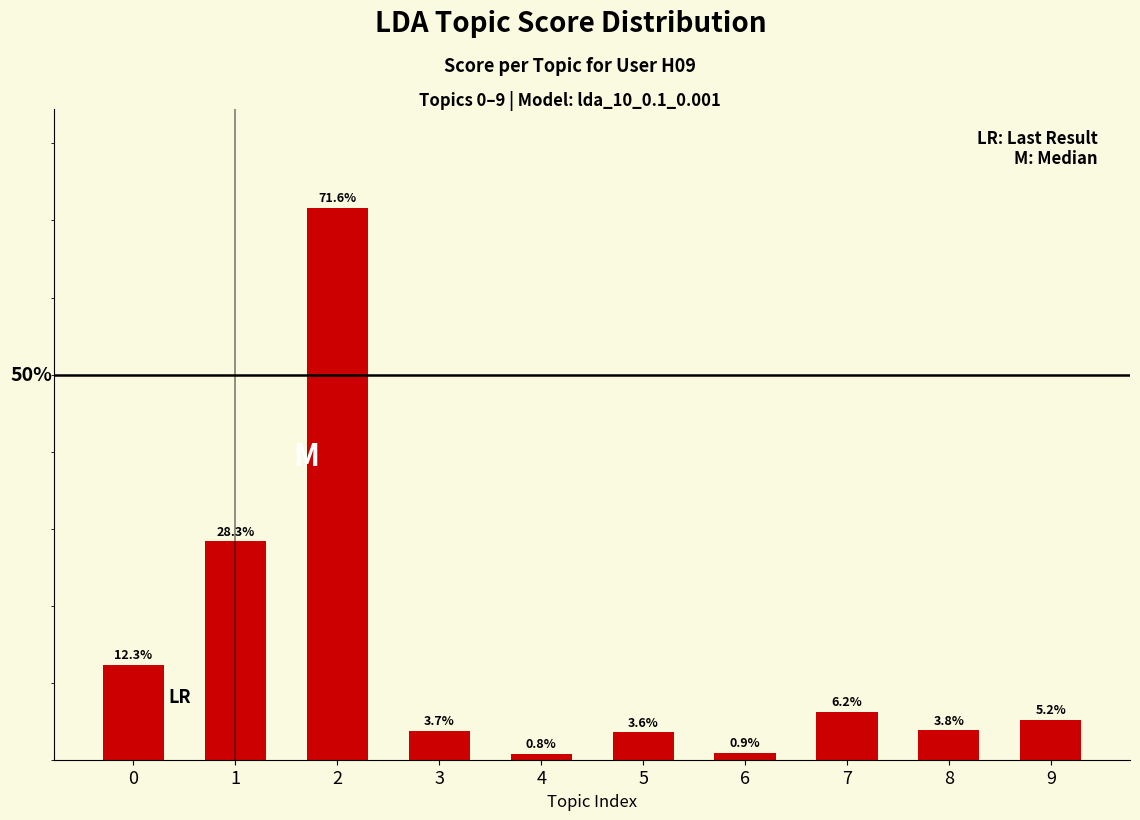

Count the number of categories in the chart.

10